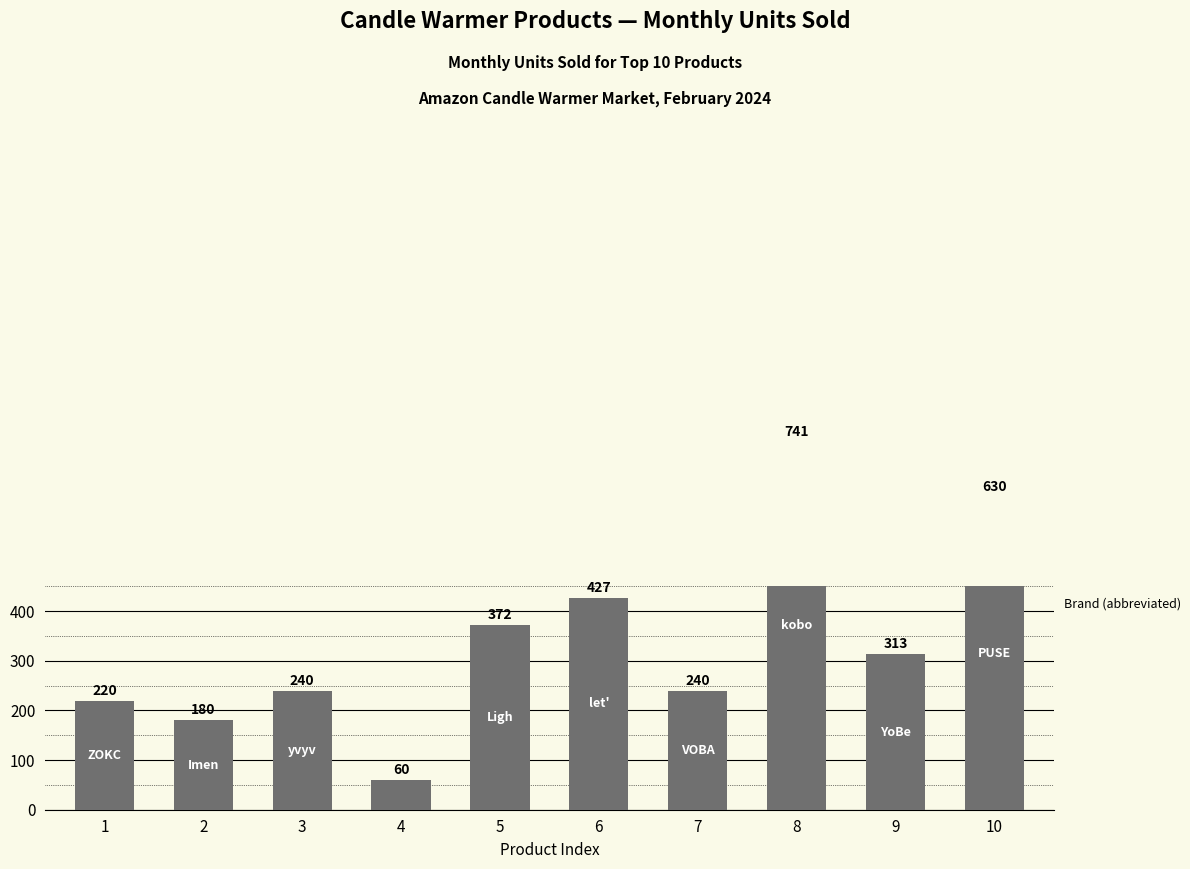

At which label is the value closest to 400?

6